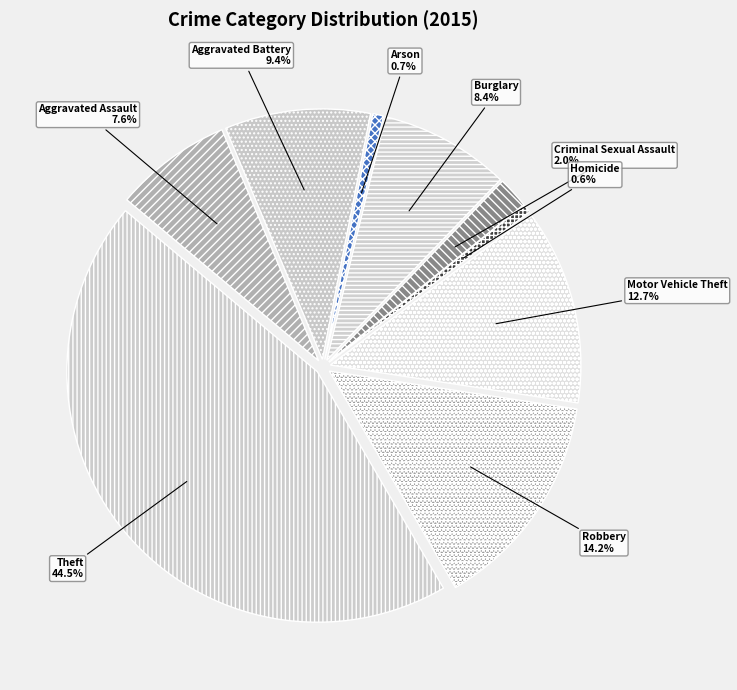

Is the sum of Criminal Sexual Assault and Robbery greater than half?

No